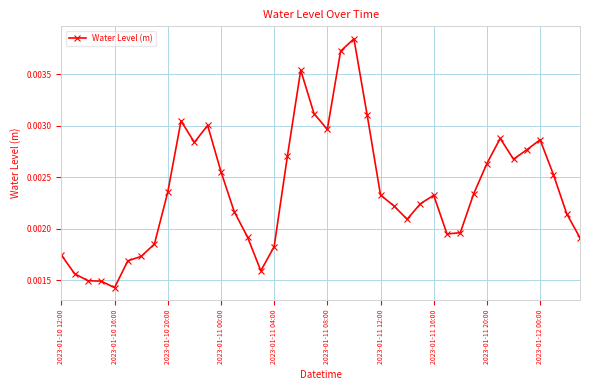

True or false: there are more than 0 points higher than both neighbors.

True